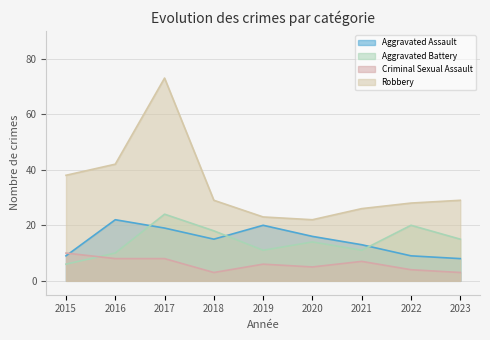

Reading left to right, extract all data points from this chart.

Aggravated Assault: 9	22	19	15	20	16	13	9	8
Aggravated Battery: 6	10	24	18	11	14	11	20	15
Criminal Sexual Assault: 10	8	8	3	6	5	7	4	3
Robbery: 38	42	73	29	23	22	26	28	29